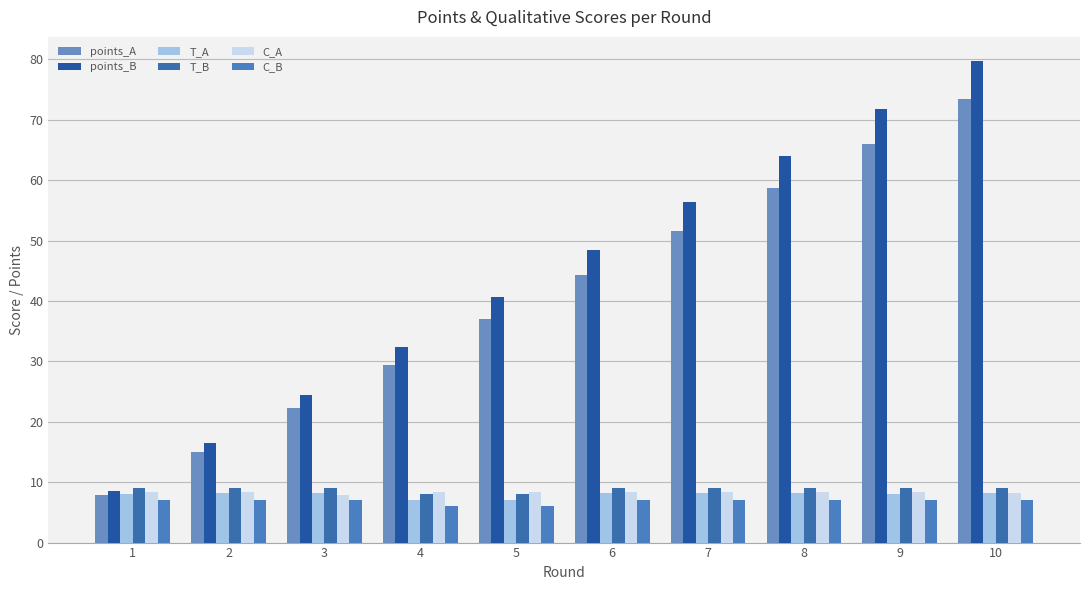

How many data points does each series have?

10